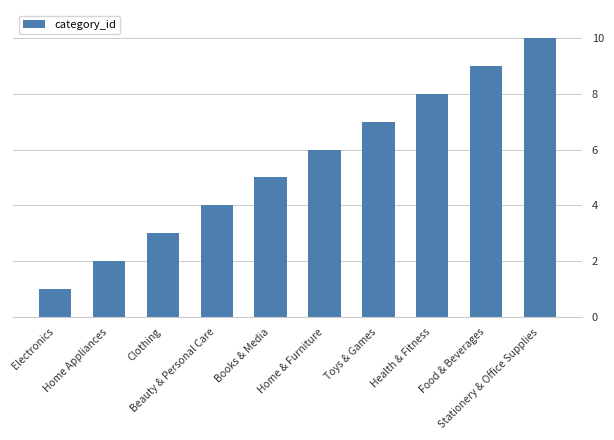

Count the number of data series in this chart.

1